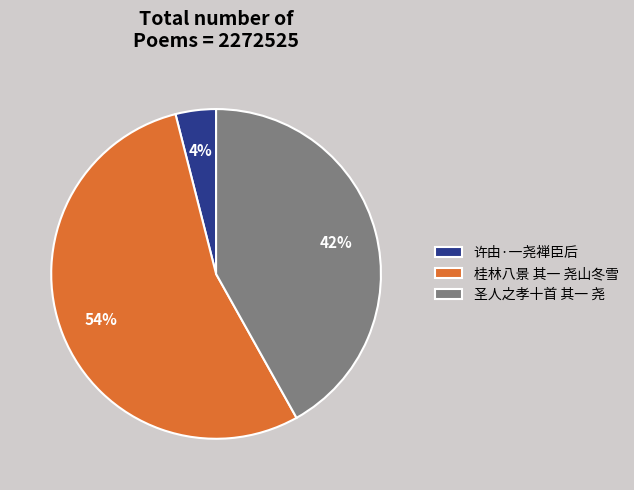

Which slice is the smallest?

许由·一尧禅臣后